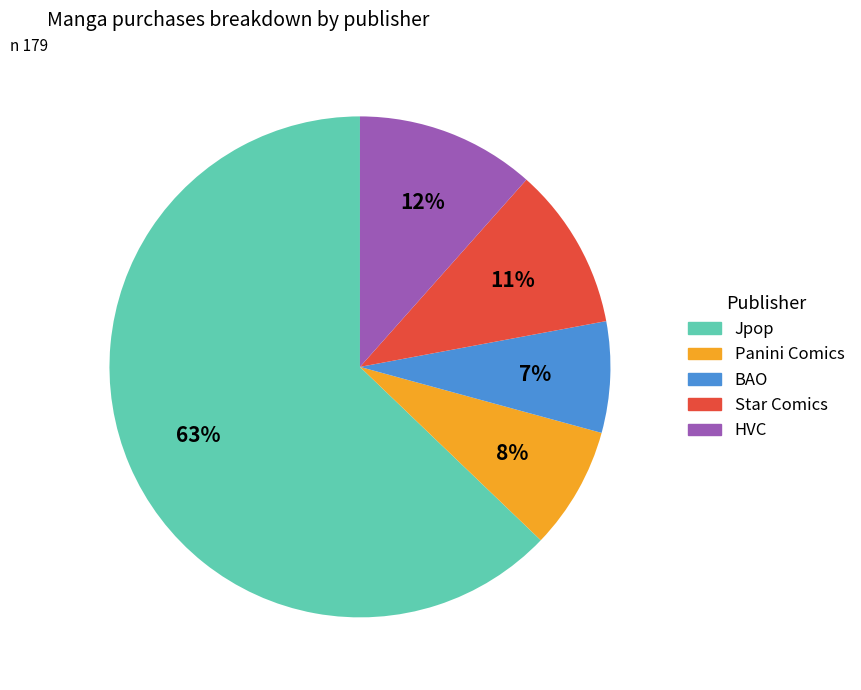

Does any single category account for the majority?

Yes